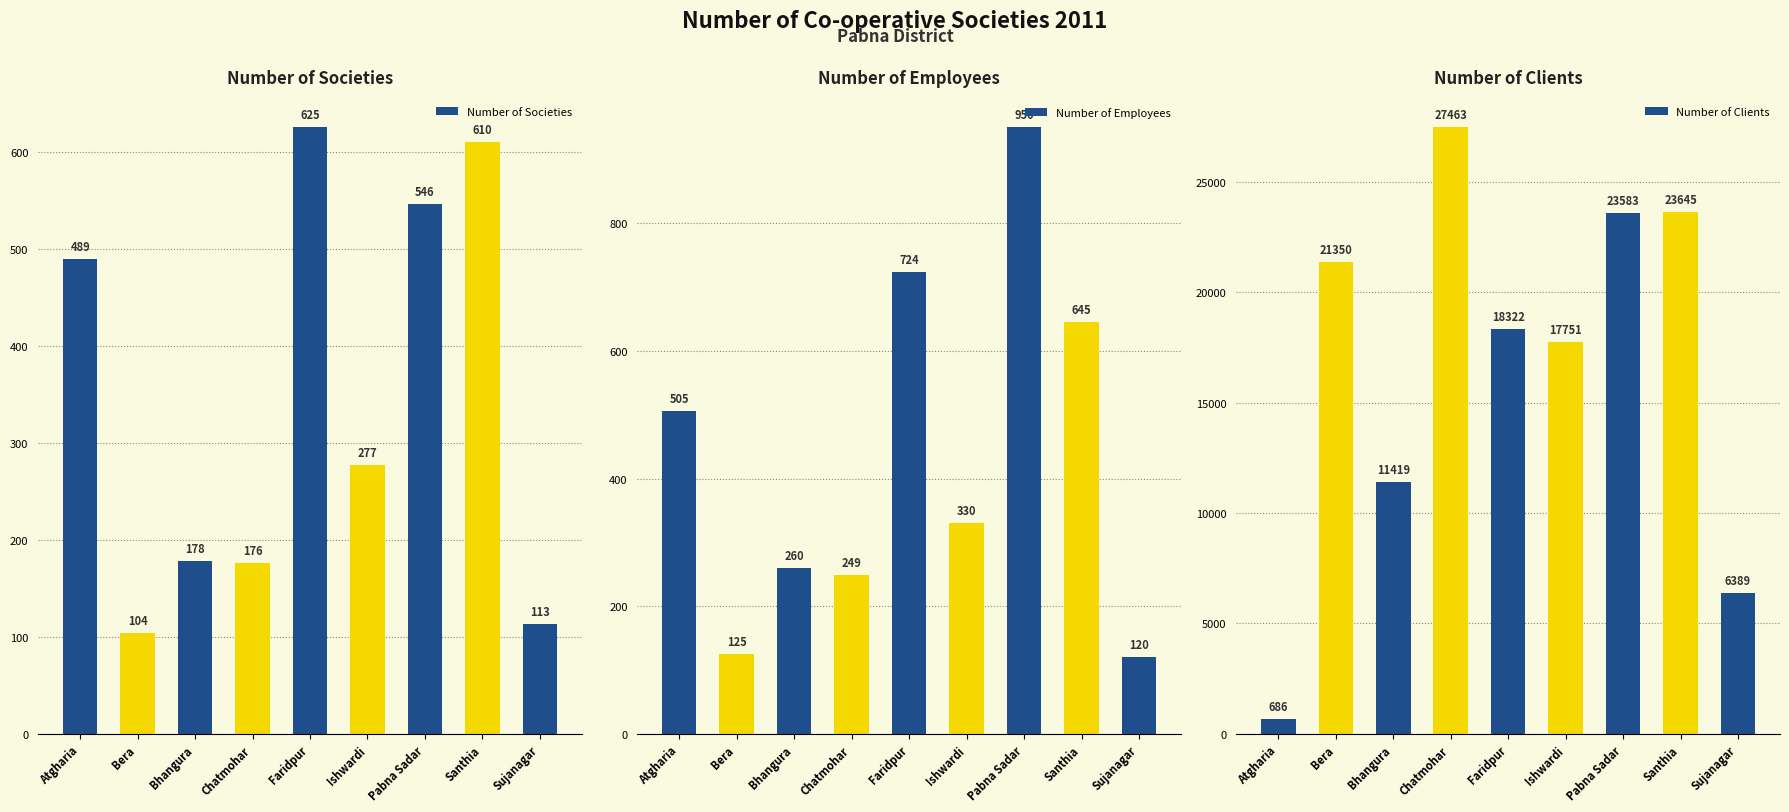

What are all the series names shown in the legend?

Number of Societies, Number of Employees, Number of Clients